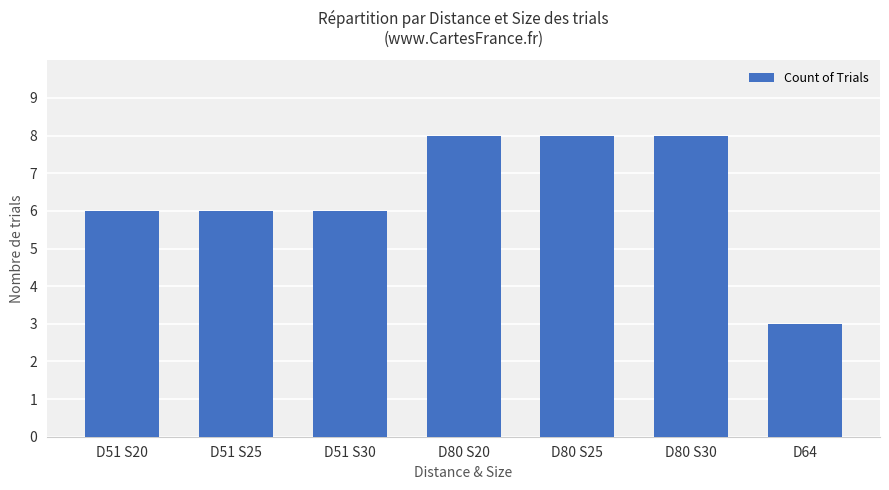

The value at D51 S30 is 2. True or false?

False